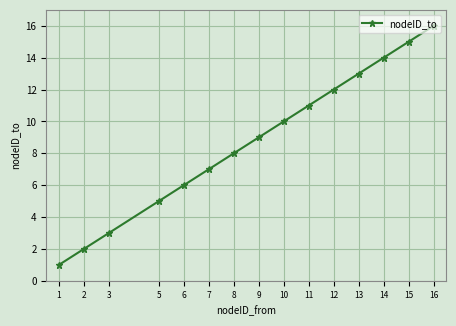

Reading left to right, transcribe all the data shown in this chart.

1=1	2=2	3=3	5=5	6=6	7=7	8=8	9=9	10=10	11=11	12=12	13=13	14=14	15=15	16=16